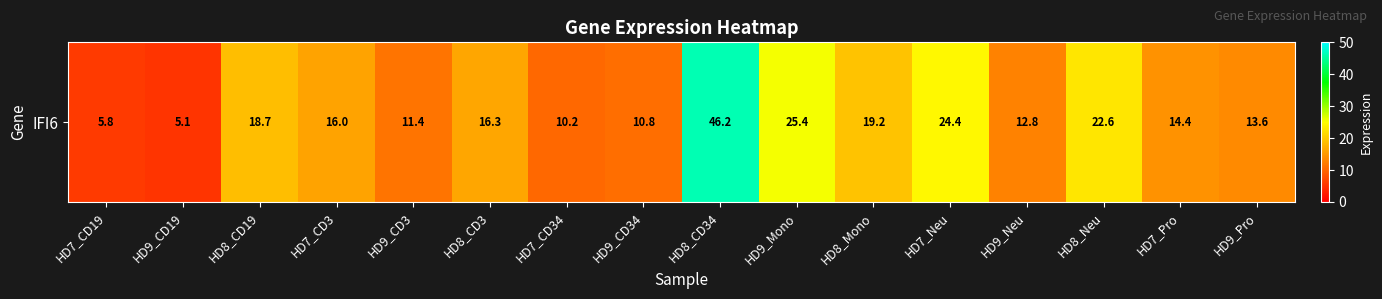

What is the sum of the values at HD8_CD3 and HD9_CD19?

21.4